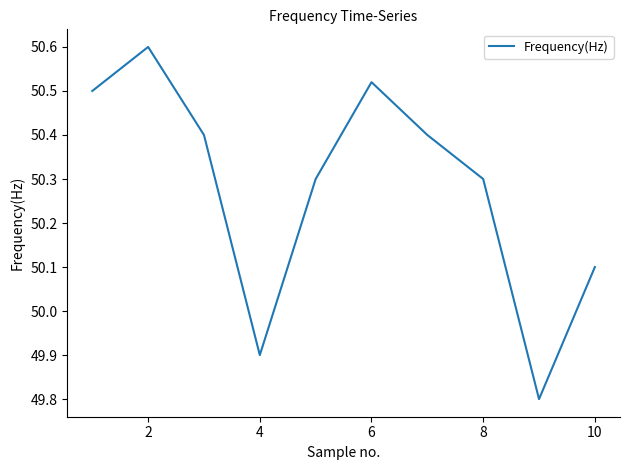

What is the difference between the maximum and minimum values?

0.8